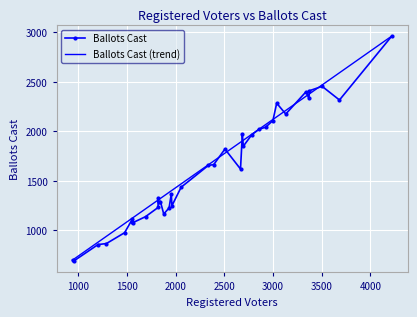

Reading left to right, list all the values displayed in this chart.

Registered Voters: BLACKROCK=2505	BROOKS=2334	EUROPE=3037	FAYETTEVILLE EAST=1876	FAYETTEVILLE WEST=1931	FLINT=1554	HOPEFUL=1954	MORNING CREEK=2856	RAREOVER=2782	SANDY CREEK=4220	SHAKERAG EAST=1474	SHAKERAG WEST=1201	STARRSMILL=3373	WHITEWATER=3368	WOOLSEY=2390	MCINTOSH=3130	OAK GROVE=1287	KEDRON=3682	ABERDEEN=1689	WINDGATE=949	FLAT CREEK=1960	BRAELINN=1818	KENWOOD=939	BANKS=1558	HARPS CROSSING=1552	WILLOW POND=2694	DOGWOOD=2684	OAK RIDGE=2055	JEFF DAVIS=2665	MURPHY=2998	FIELDING RIDGE=3338	WILLOWBEND=1818	CAMP CREEK=1823	RISING STAR=3504	SPRING HILL=2923	ANTIOCH=1842
Ballots Cast: BLACKROCK=1821	BROOKS=1655	EUROPE=2285	FAYETTEVILLE EAST=1164	FAYETTEVILLE WEST=1225	FLINT=1085	HOPEFUL=1369	MORNING CREEK=2021	RAREOVER=1967	SANDY CREEK=2964	SHAKERAG EAST=975	SHAKERAG WEST=855	STARRSMILL=2411	WHITEWATER=2333	WOOLSEY=1664	MCINTOSH=2175	OAK GROVE=865	KEDRON=2317	ABERDEEN=1137	WINDGATE=687	FLAT CREEK=1247	BRAELINN=1330	KENWOOD=698	BANKS=1076	HARPS CROSSING=1109	WILLOW POND=1850	DOGWOOD=1970	OAK RIDGE=1435	JEFF DAVIS=1619	MURPHY=2109	FIELDING RIDGE=2400	WILLOWBEND=1230	CAMP CREEK=1283	RISING STAR=2455	SPRING HILL=2042	ANTIOCH=1290